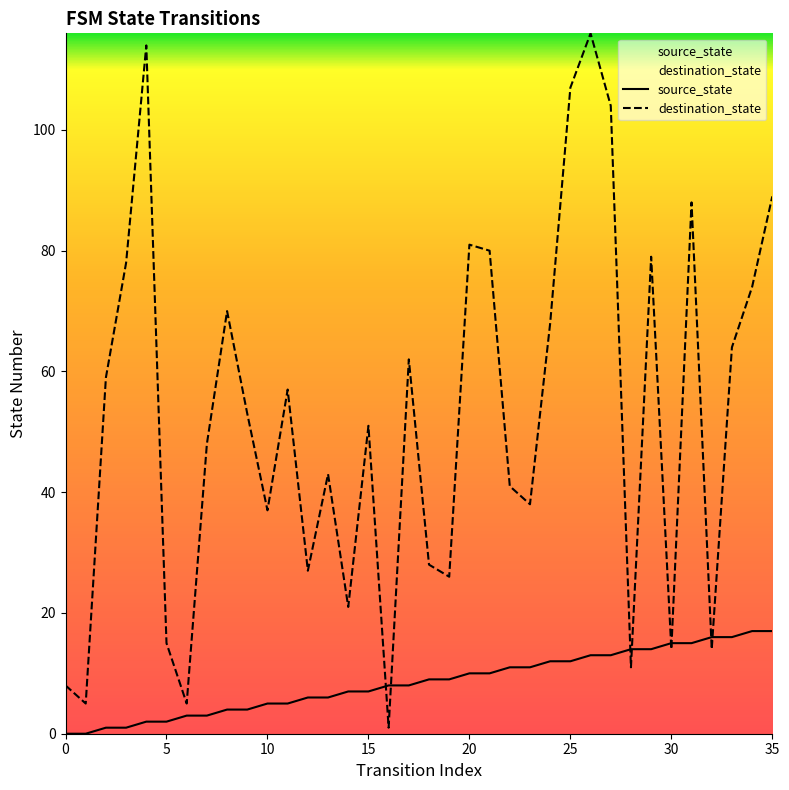

Which series has the largest range (max minus min)?

destination_state